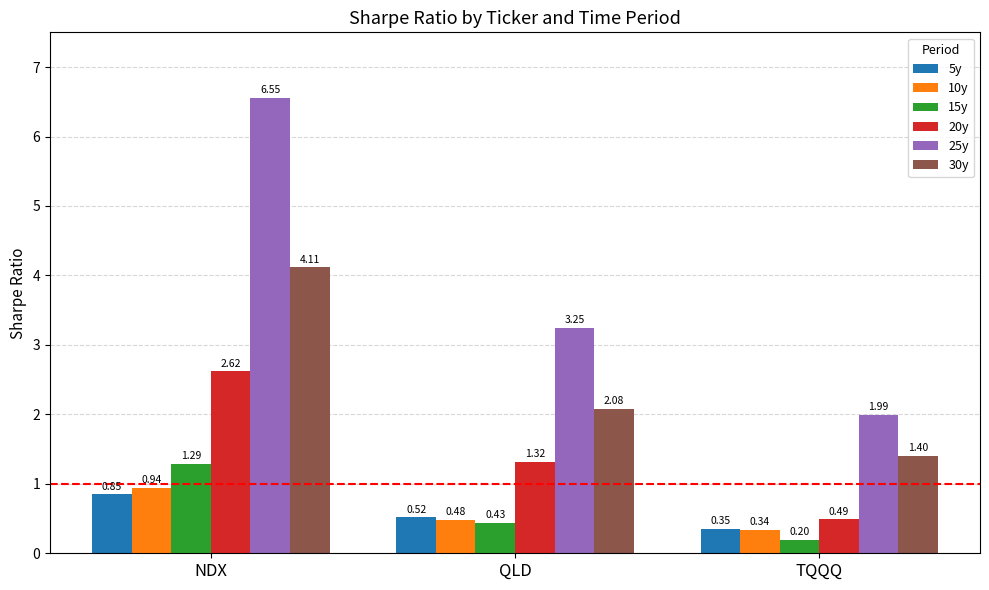

How many values in the 25y series are below 3?

1